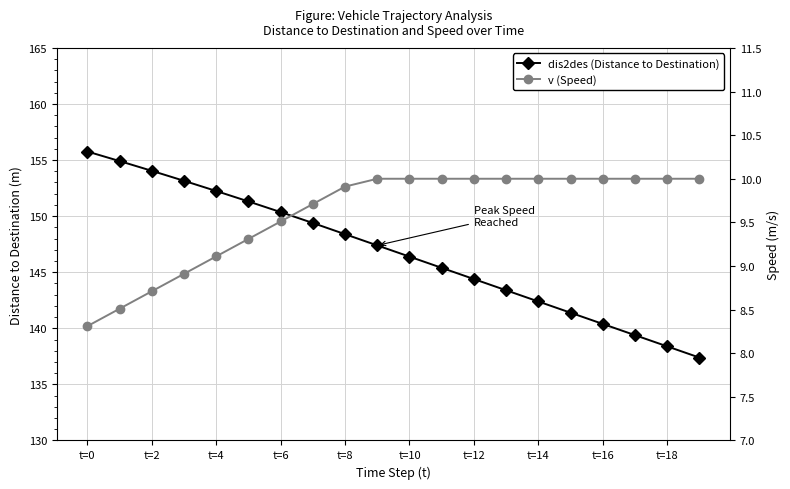

What is the difference between the maximum and minimum values in the dis2des (Distance to Destination) series?

18.4